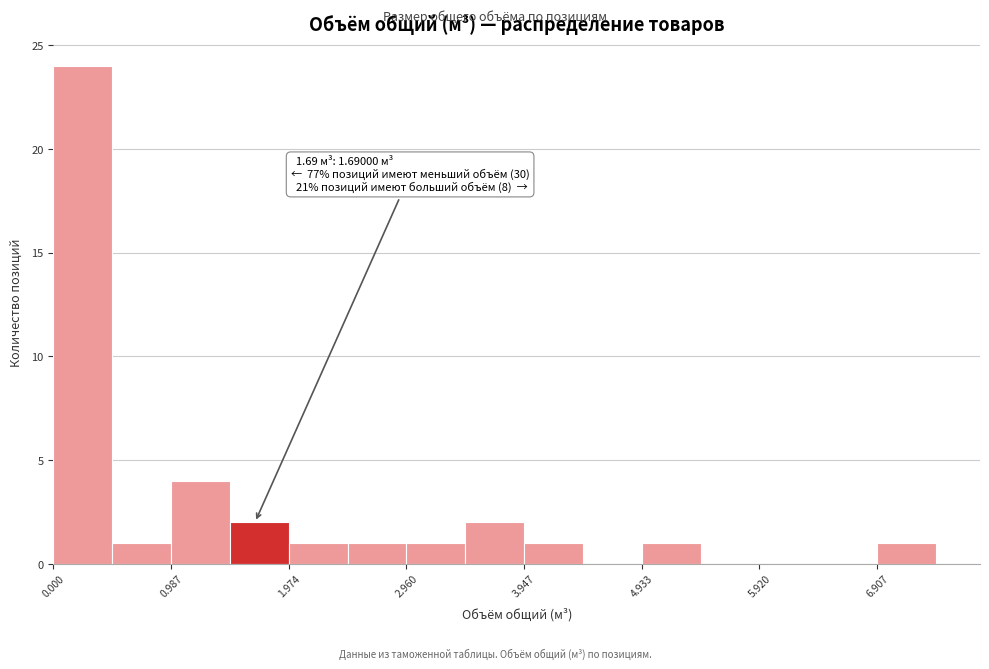

Which range on the x-axis has the tallest bar?

0.0 to 0.5